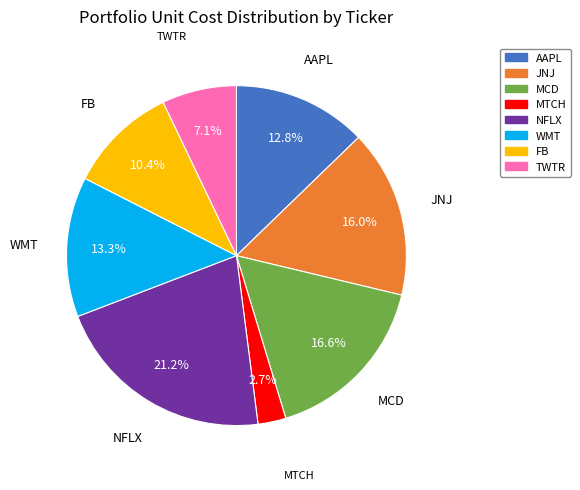

Which slice is the largest?

NFLX